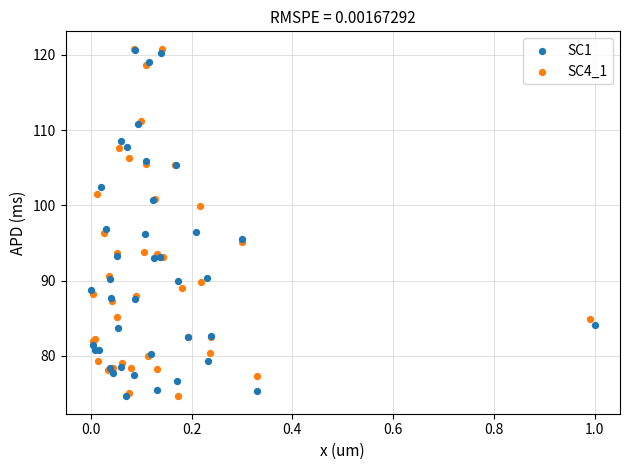

What are all the series names shown in the legend?

SC1, SC4_1